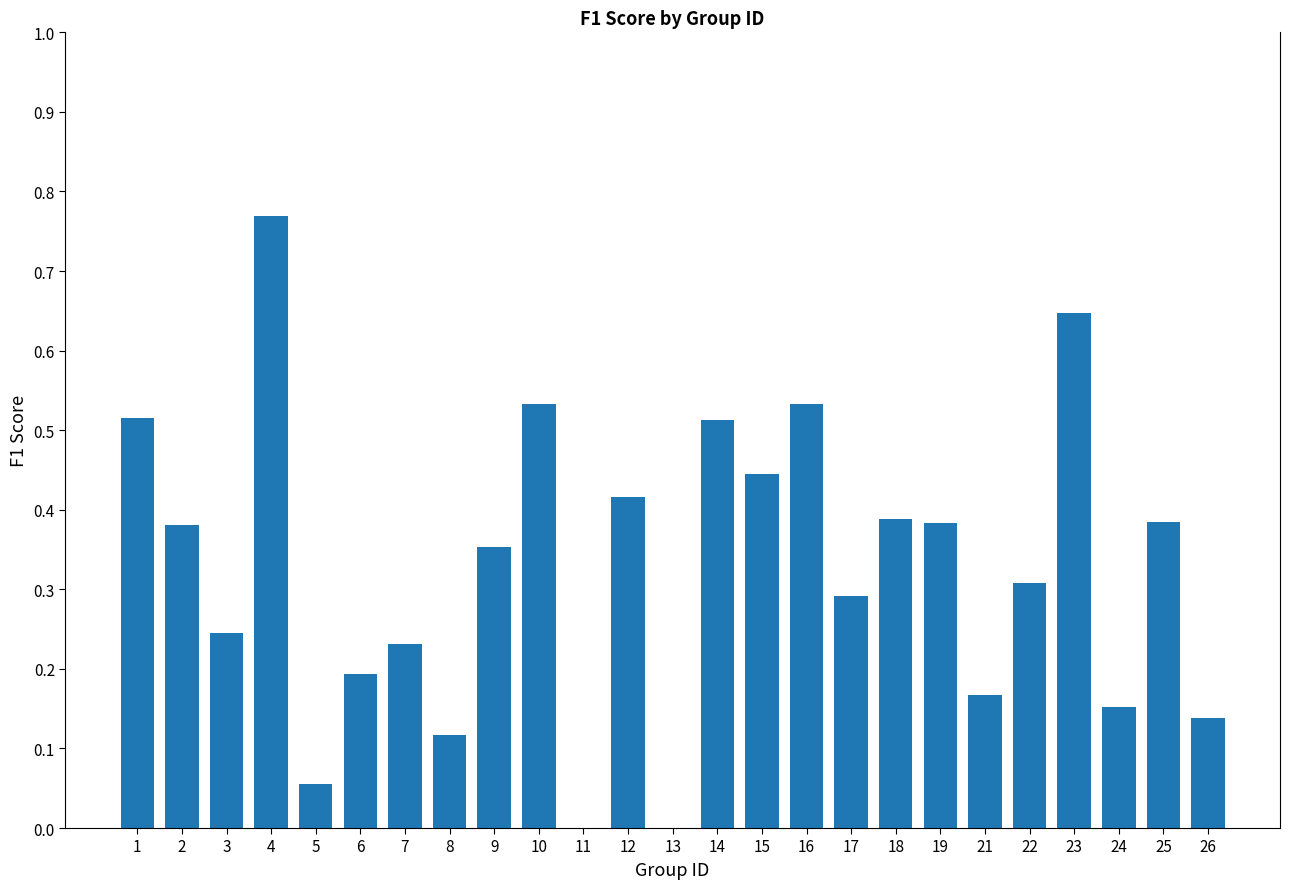

Is it true that the value at 21 is 0.2?

True